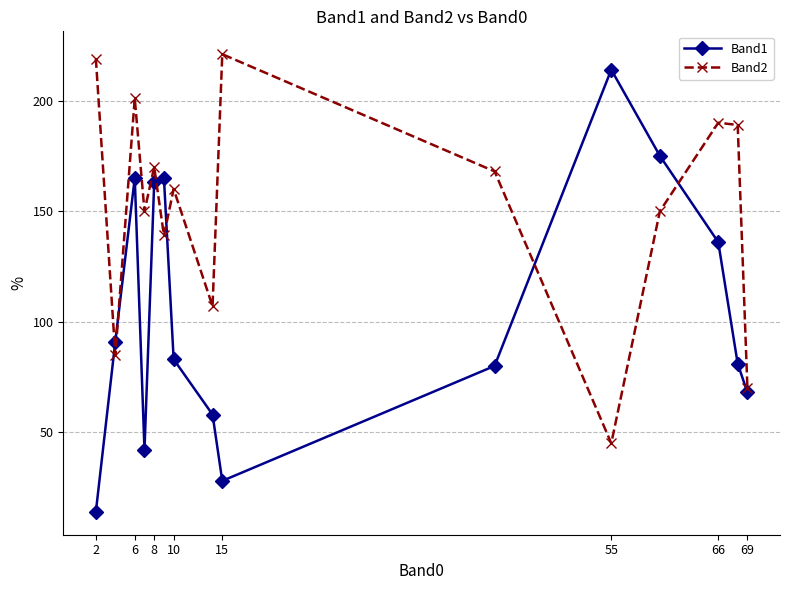

Reading left to right, what are all the values shown in this chart?

Band1: 14	91	165	42	163	165	83	58	28	80	214	175	136	81	68
Band2: 219	85	201	150	170	139	160	107	221	168	45	150	190	189	70